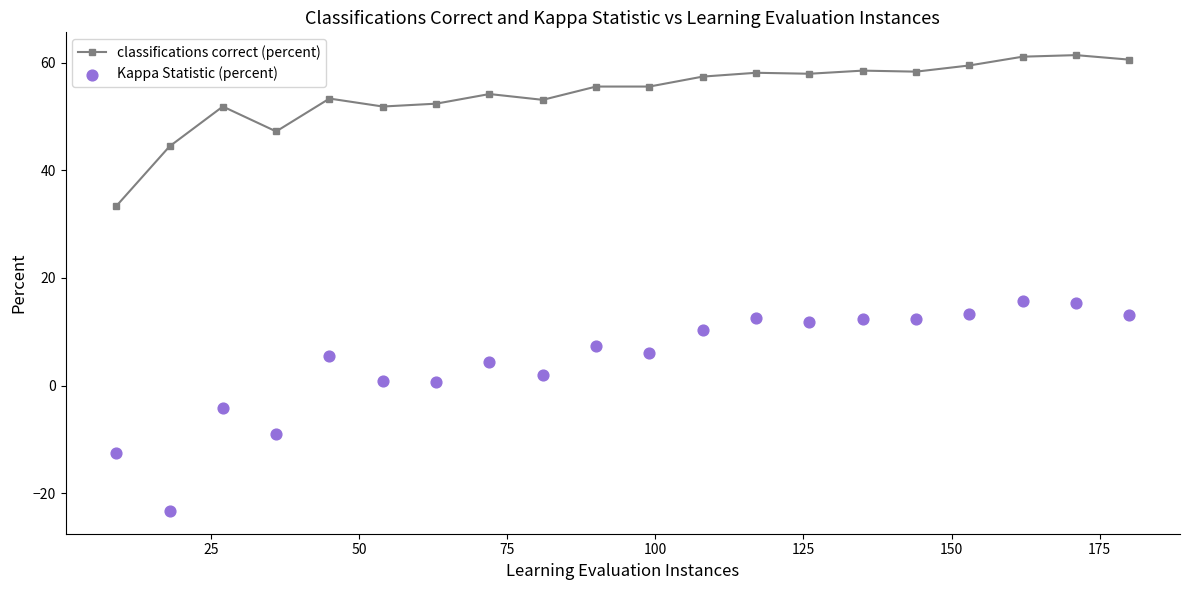

What are all the series names shown in the legend?

classifications correct (percent), Kappa Statistic (percent)